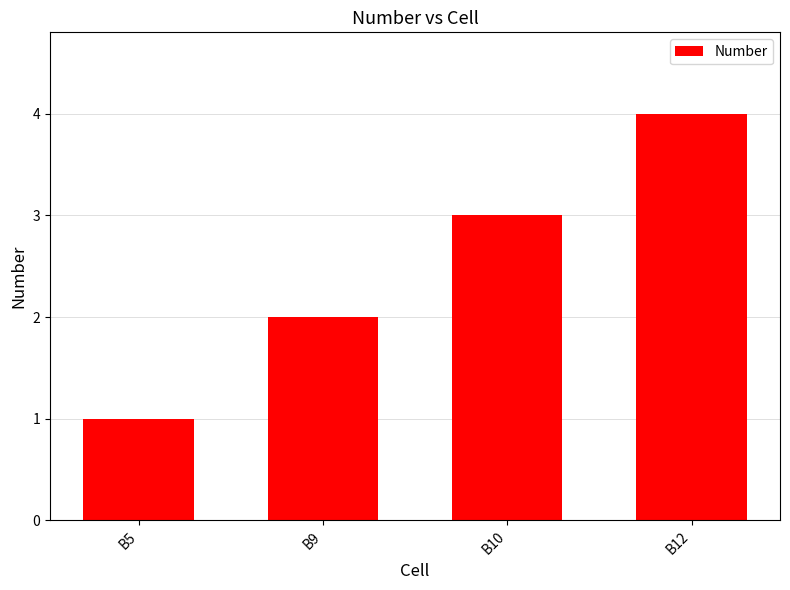

Reading left to right, list all the values displayed in this chart.

B5=1	B9=2	B10=3	B12=4